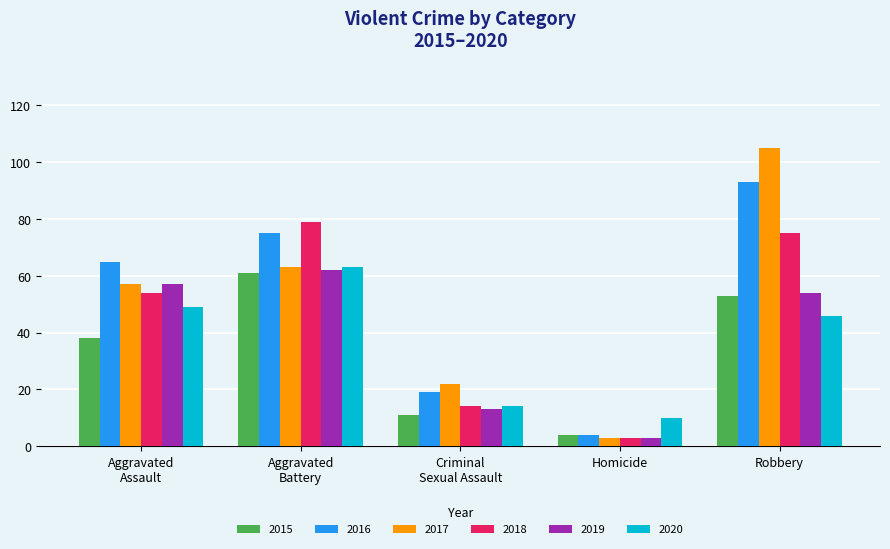

At which category is the sum across all series the highest?

Robbery